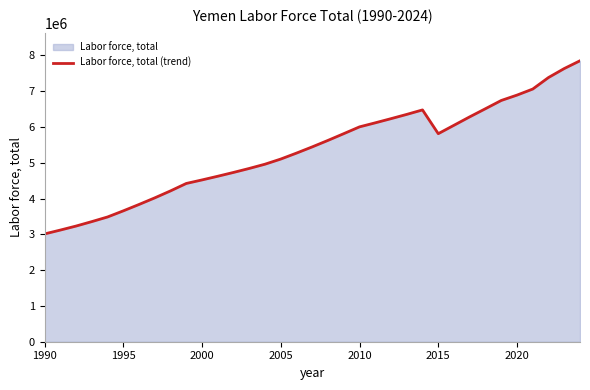

What is the smallest value displayed?

3010930